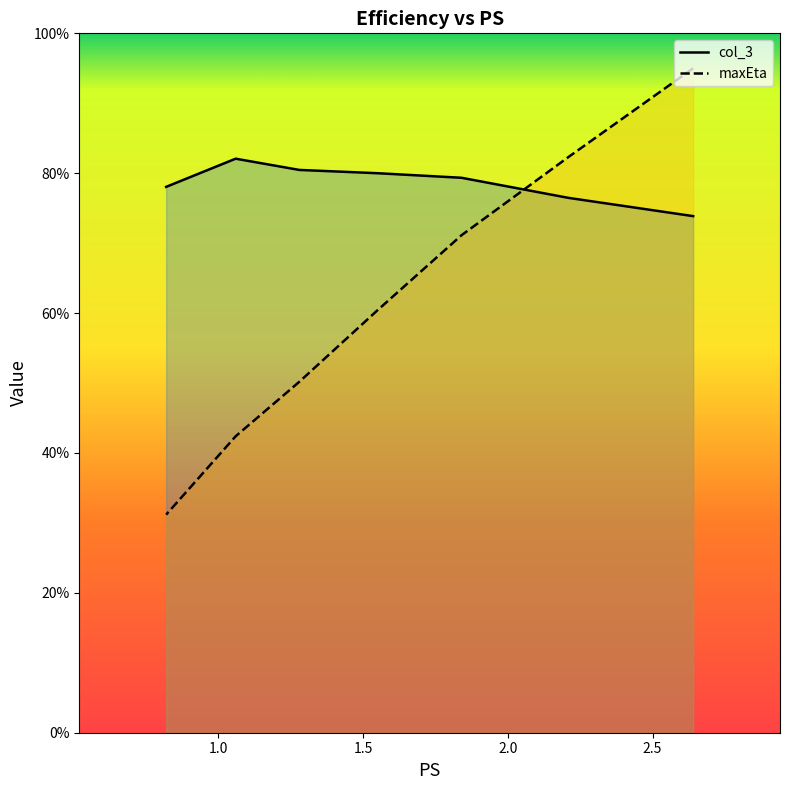

At which category is the sum across all series the highest?

2.64